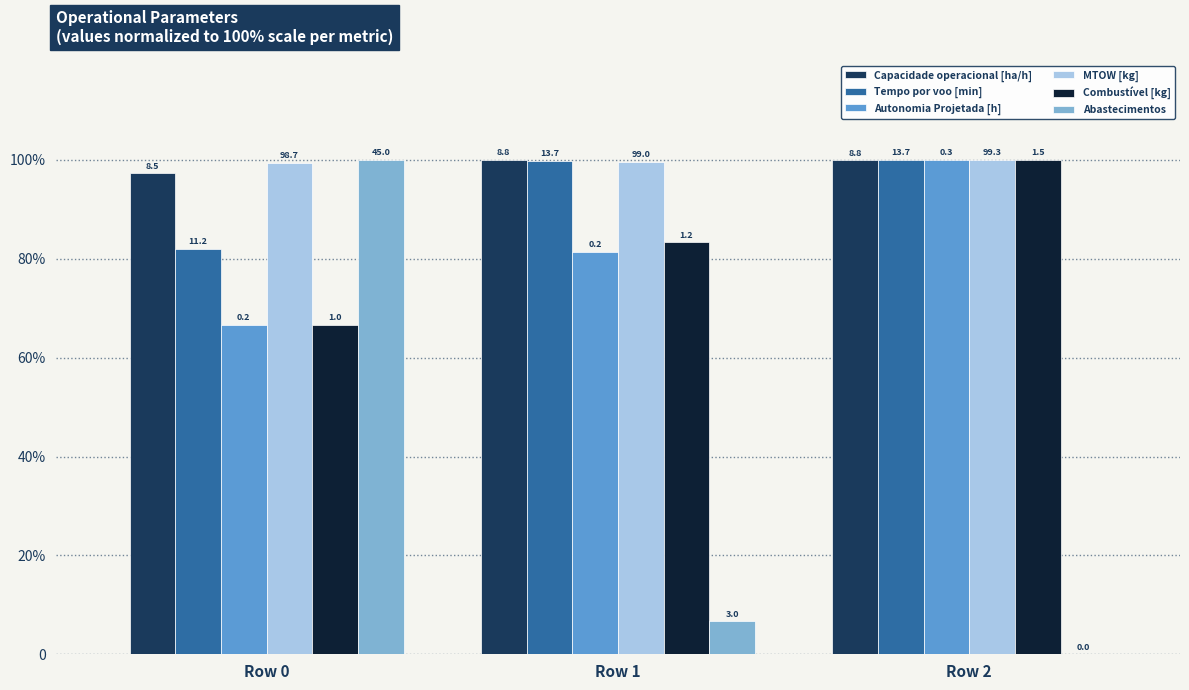

What are all the series names shown in the legend?

Capacidade operacional [ha/h], Tempo por voo [min], Autonomia Projetada [h], MTOW [kg], Combustível [kg], Abastecimentos